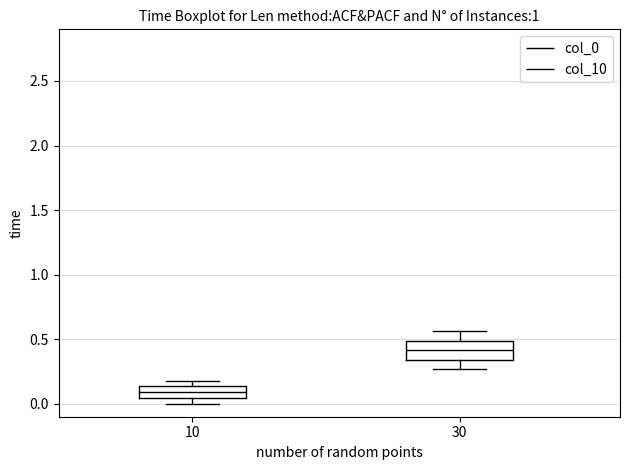

Where does the median line of the box at x = 30 sit on the y-axis? The values are not printed on the chart, so give them approximately, as read against the axis.

0.40